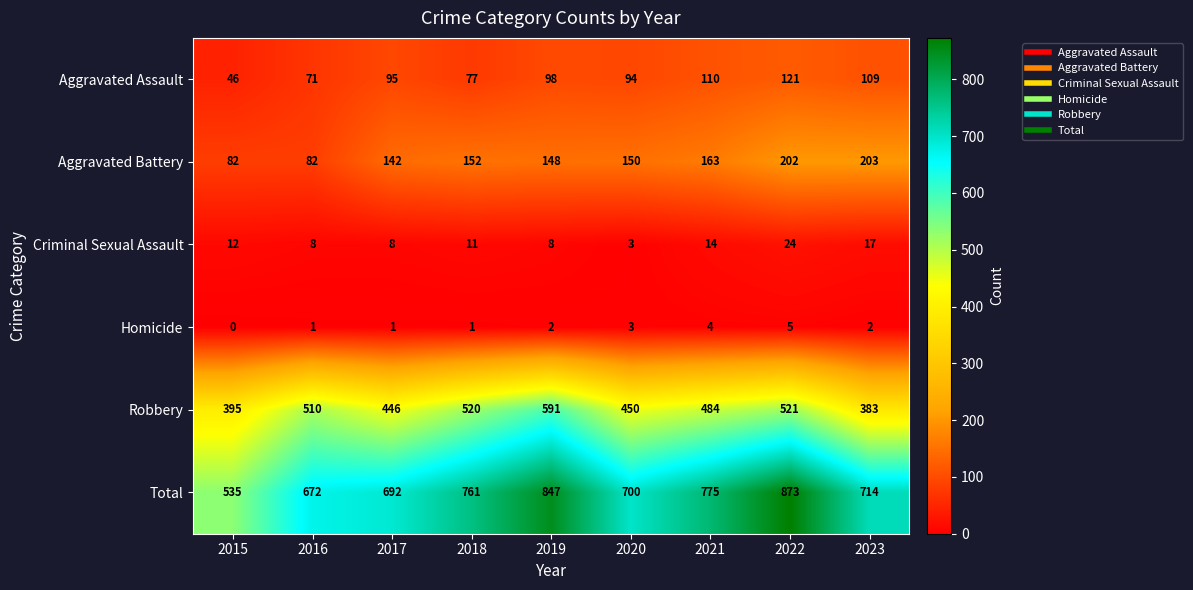

What is the sum of all Aggravated Assault values?

821